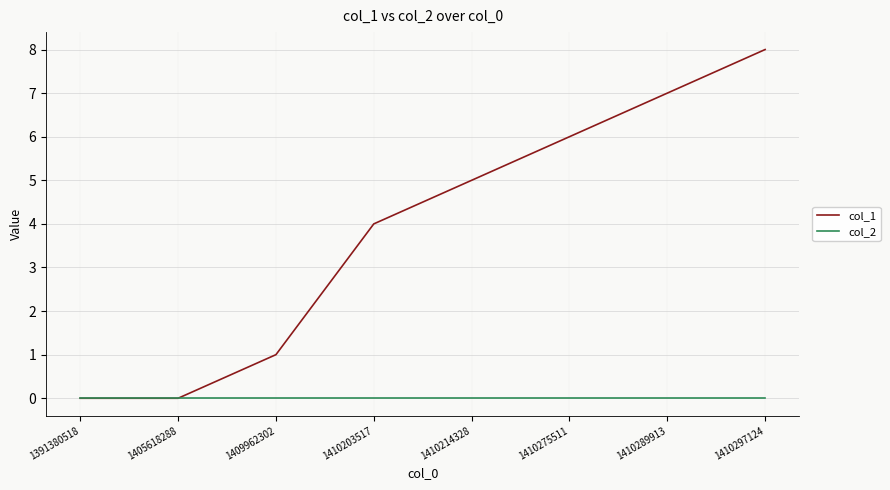

The col_1 series shows 9 at 1410275511. True or false?

False